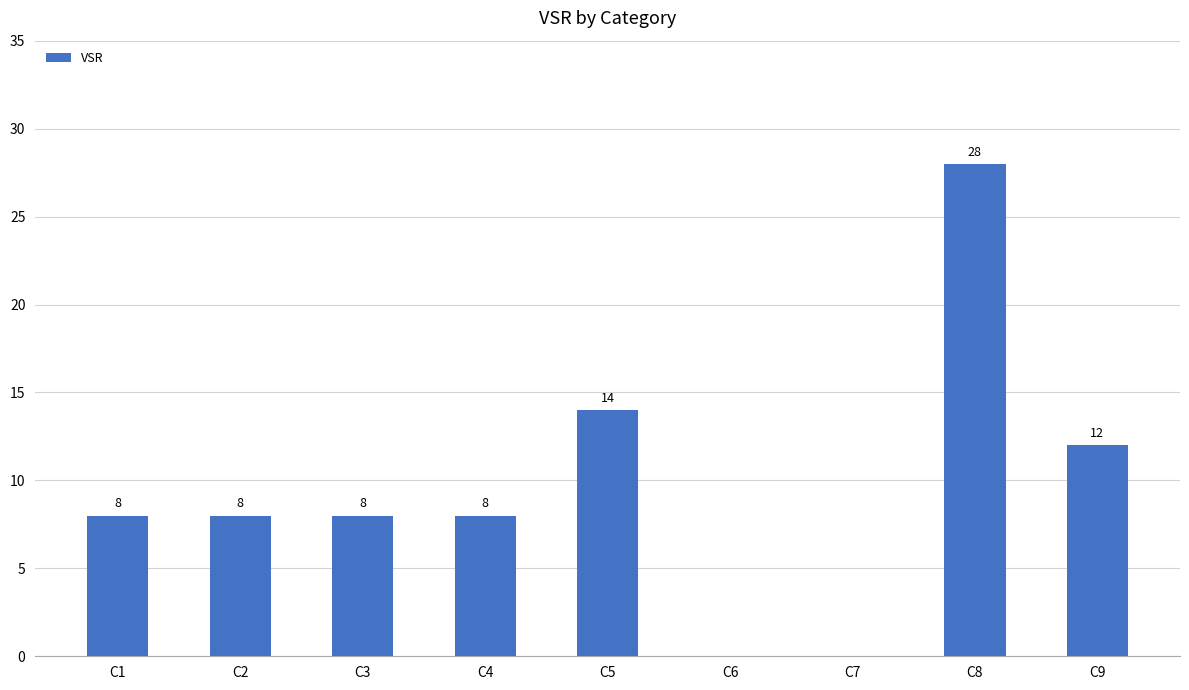

The value at C9 is 12. True or false?

True